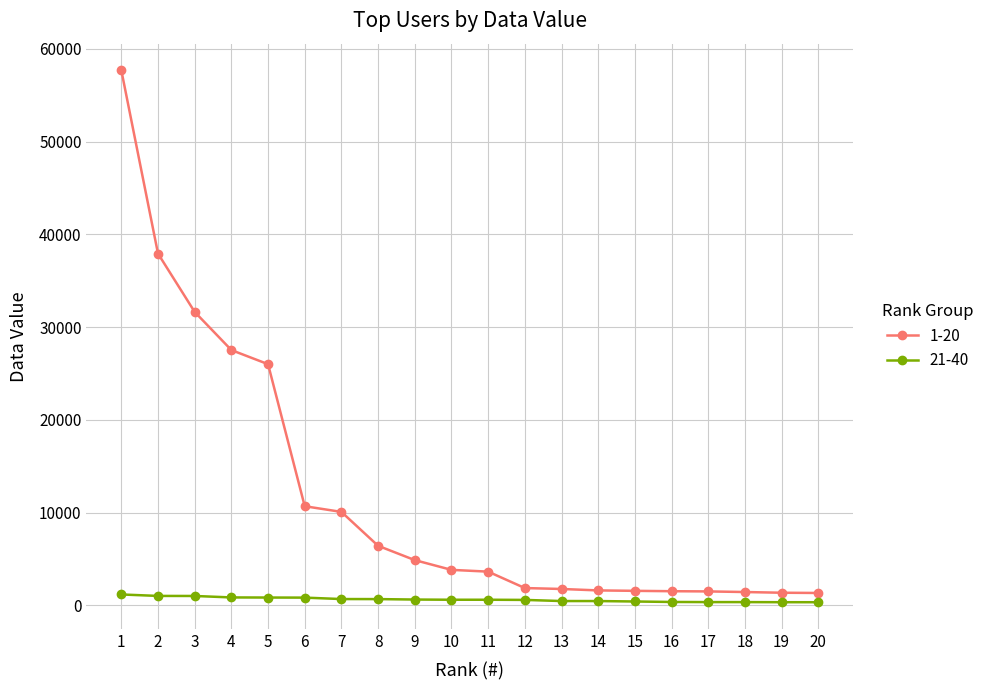

Is the value of 21-40 at 5 greater than the value of 1-20 at 19?

No